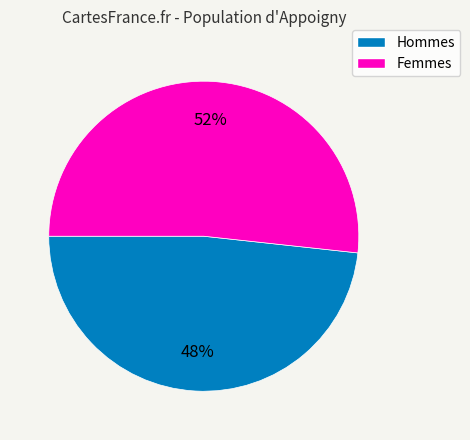

Is there a majority slice in this chart?

Yes